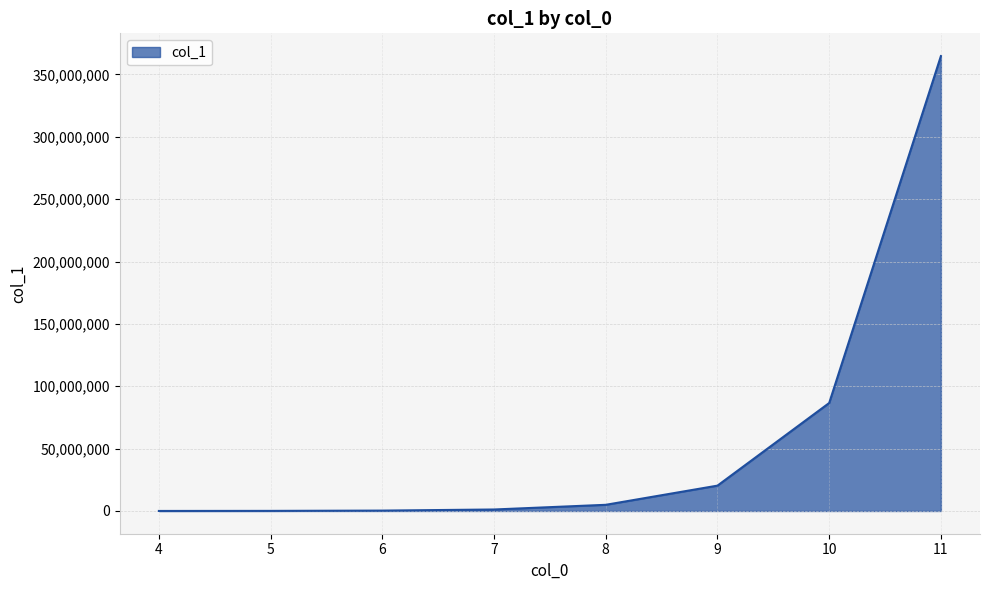

What is the maximum value shown in the chart?

364740839